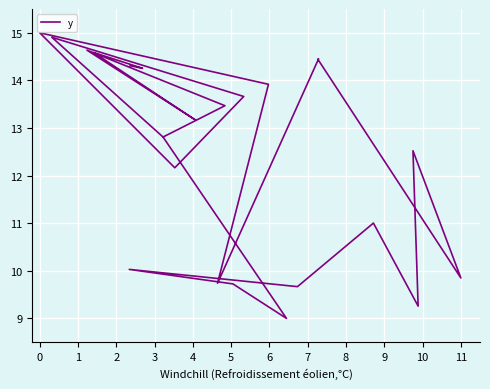

Is this an area chart (filled region under the line)?

No